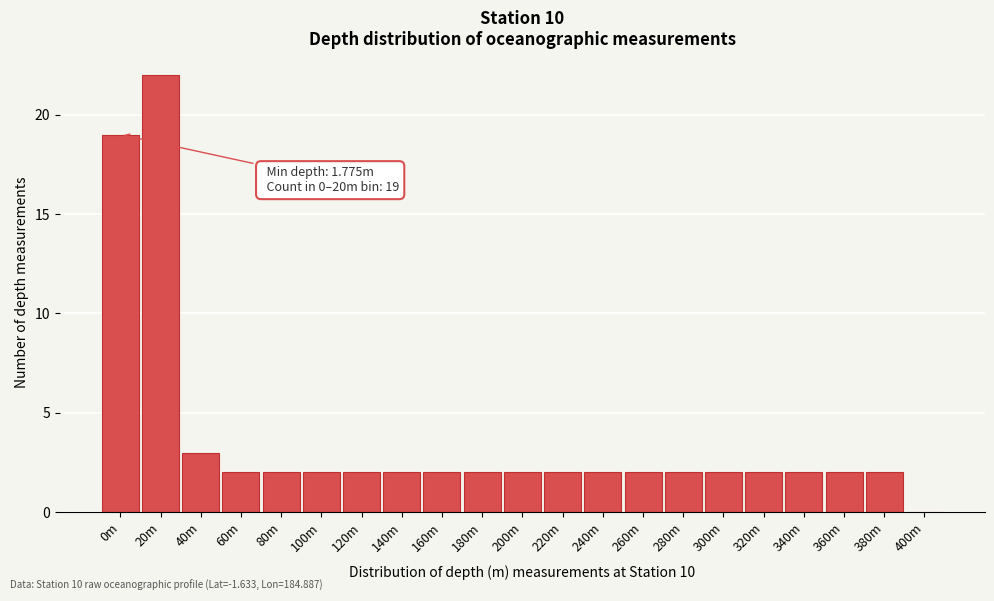

Reading left to right, list all the values displayed in this chart.

0m=19	20m=22	40m=3	60m=2	80m=2	100m=2	120m=2	140m=2	160m=2	180m=2	200m=2	220m=2	240m=2	260m=2	280m=2	300m=2	320m=2	340m=2	360m=2	380m=2	400m=0